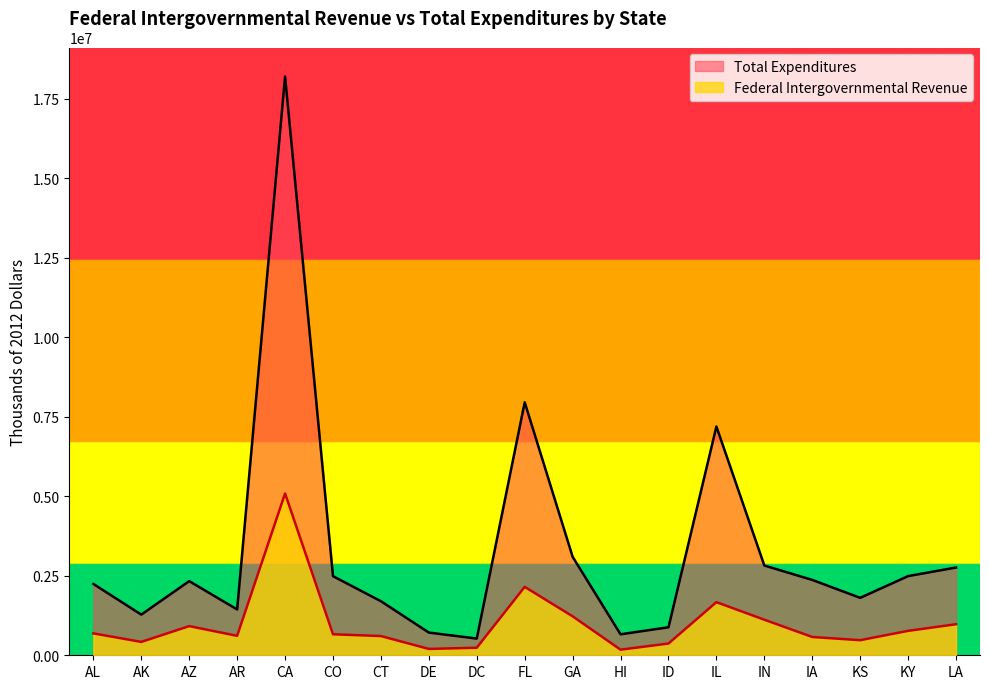

Between AZ and HI, which series saw the biggest shift?

Total Expenditures